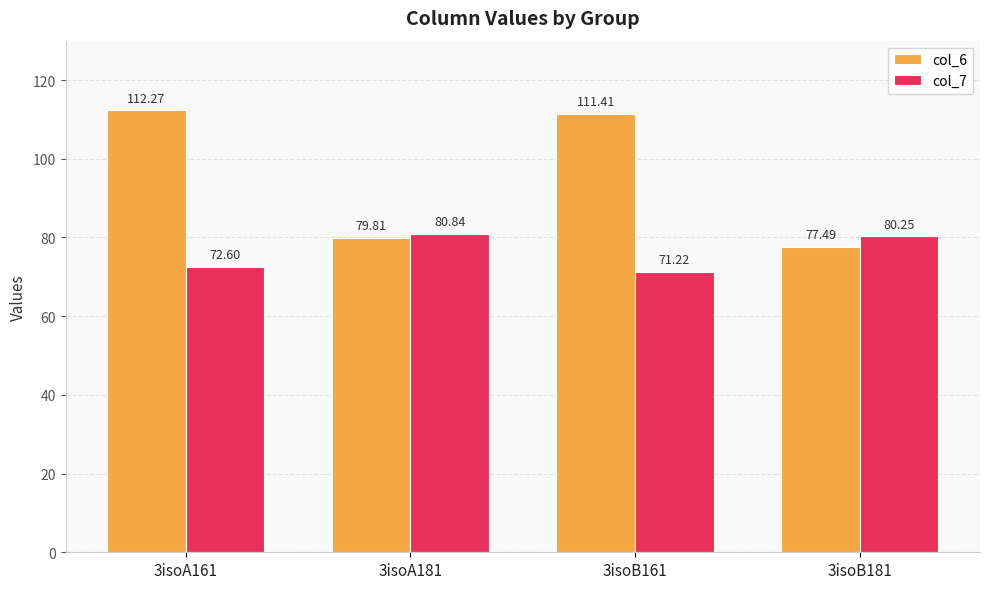

True or false: col_6 has a value of 173.7 at 3isoA161.

False